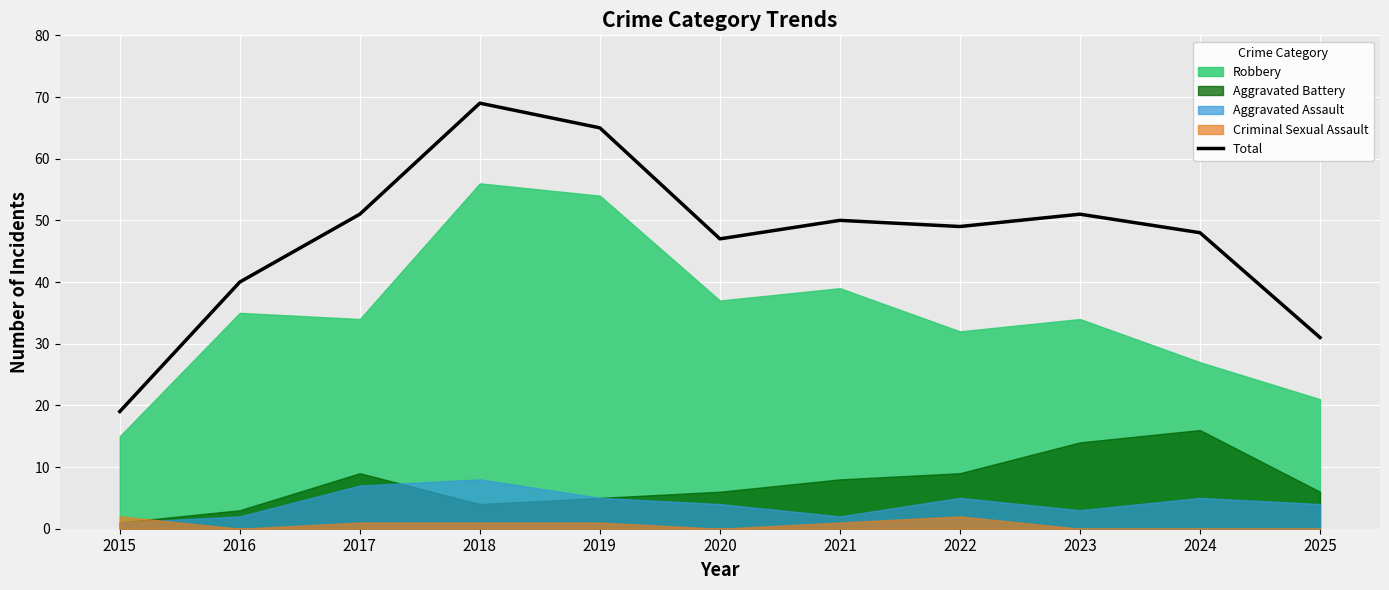

Rank the categories by value from highest to lowest.

2018, 2019, 2017, 2023, 2021, 2022, 2024, 2020, 2016, 2025, 2015